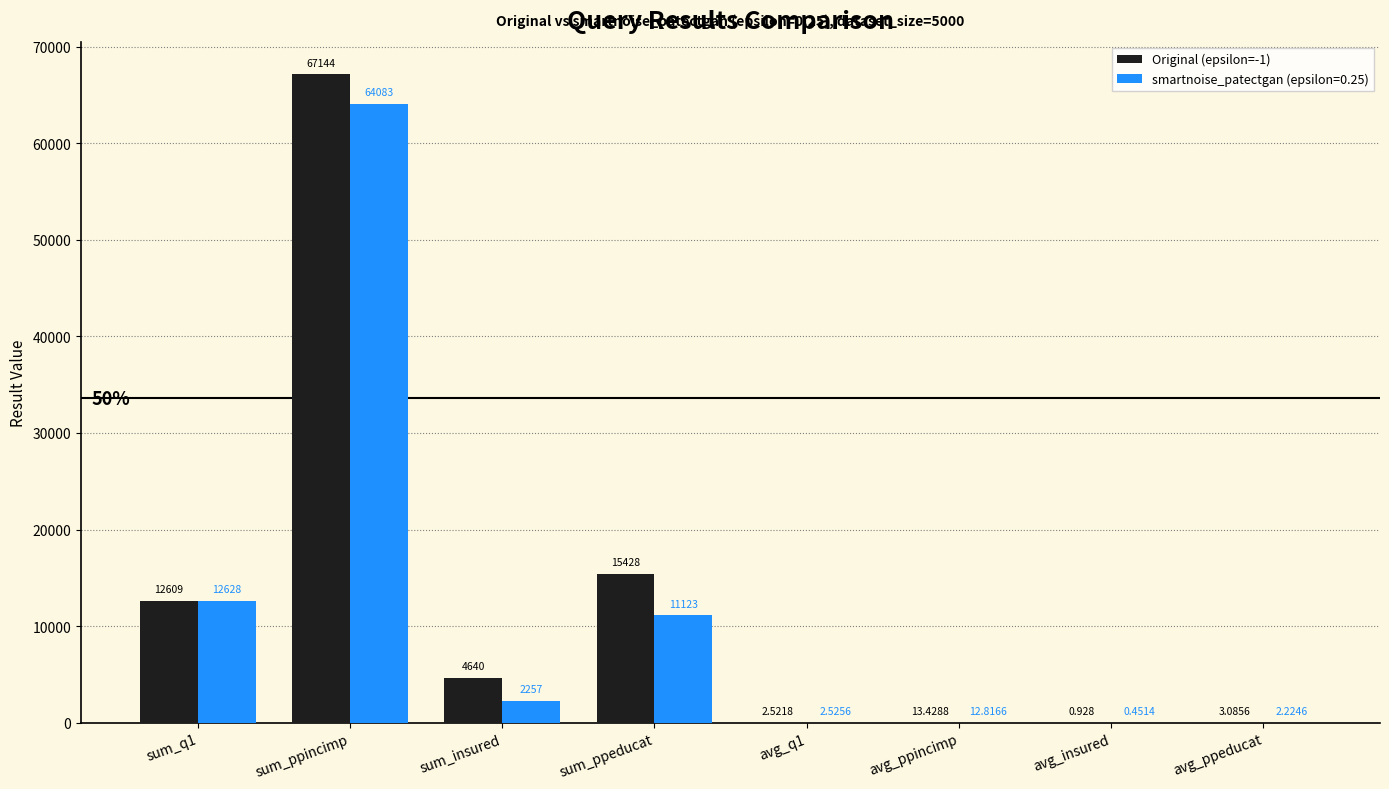

Are the bars grouped side by side (vs. stacked)?

Yes